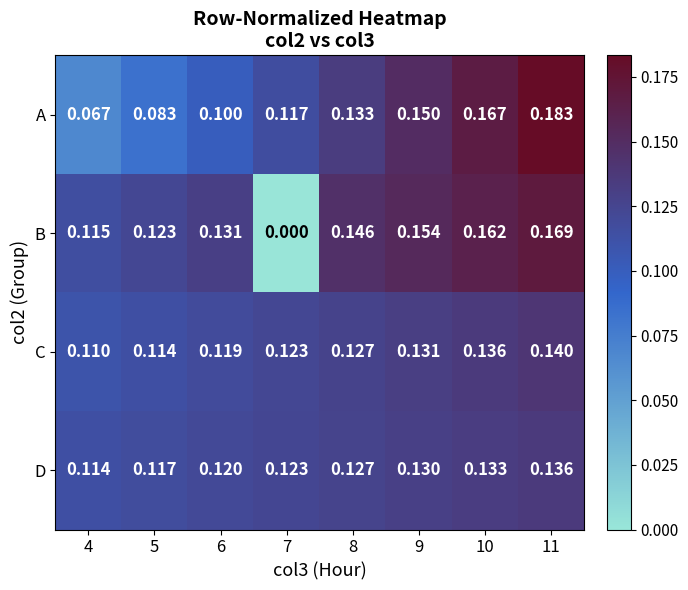

At 10, list the series in order from smallest to largest.

D, C, B, A